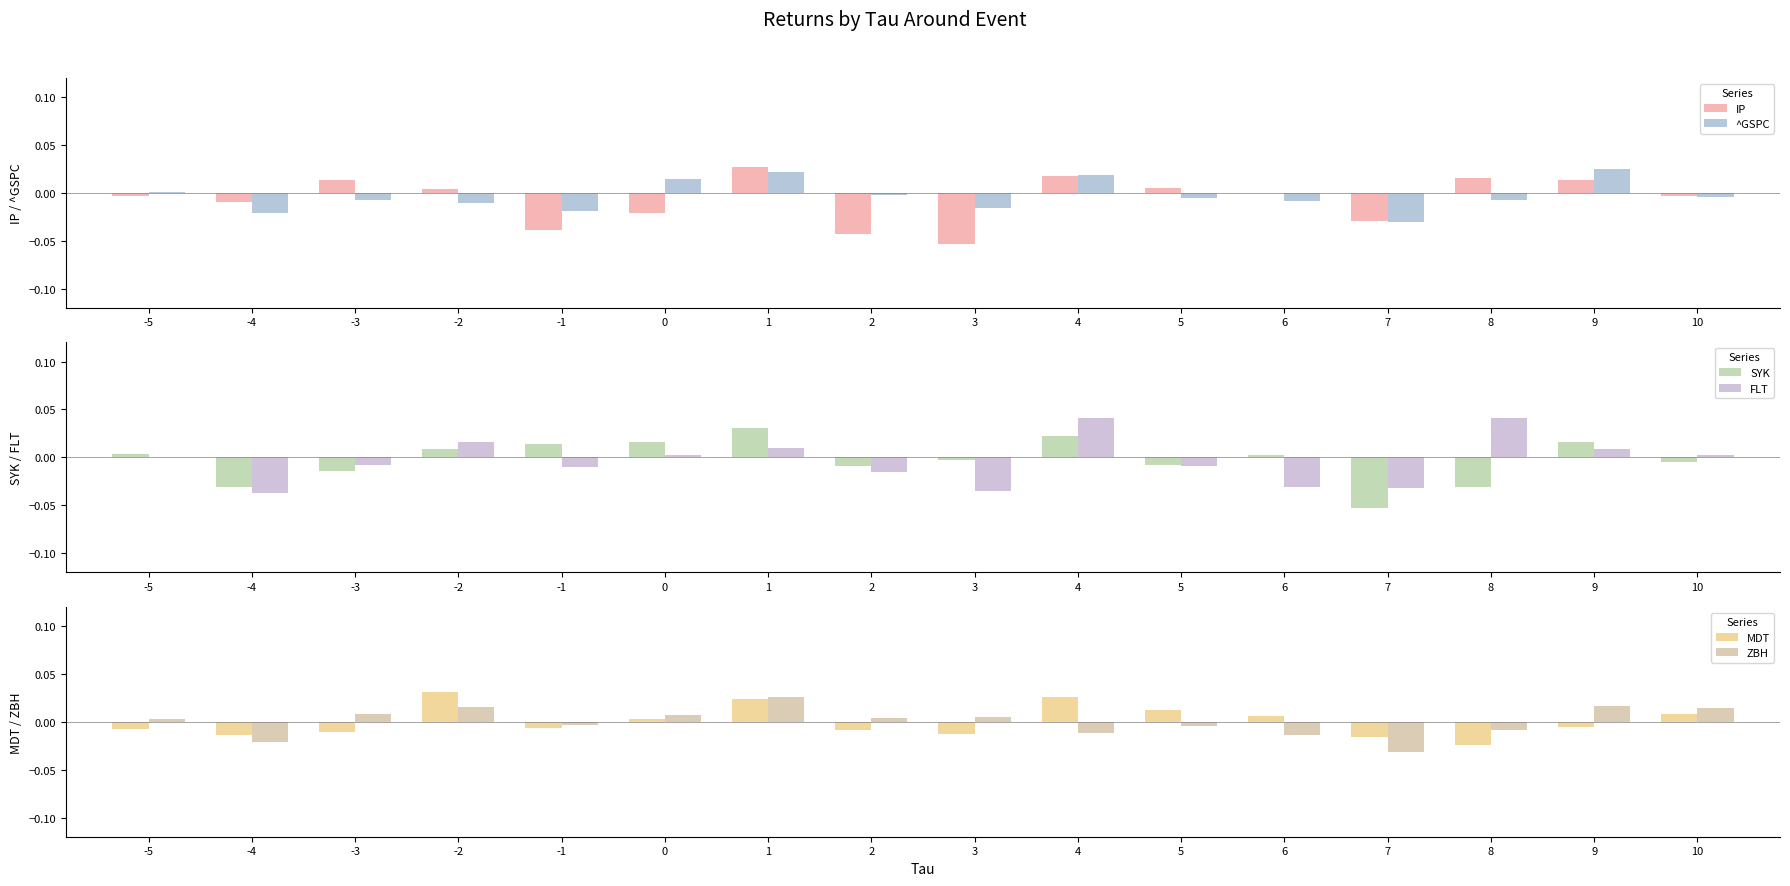

List the series in order of their peak value, lowest first.

^GSPC, ZBH, IP, MDT, SYK, FLT